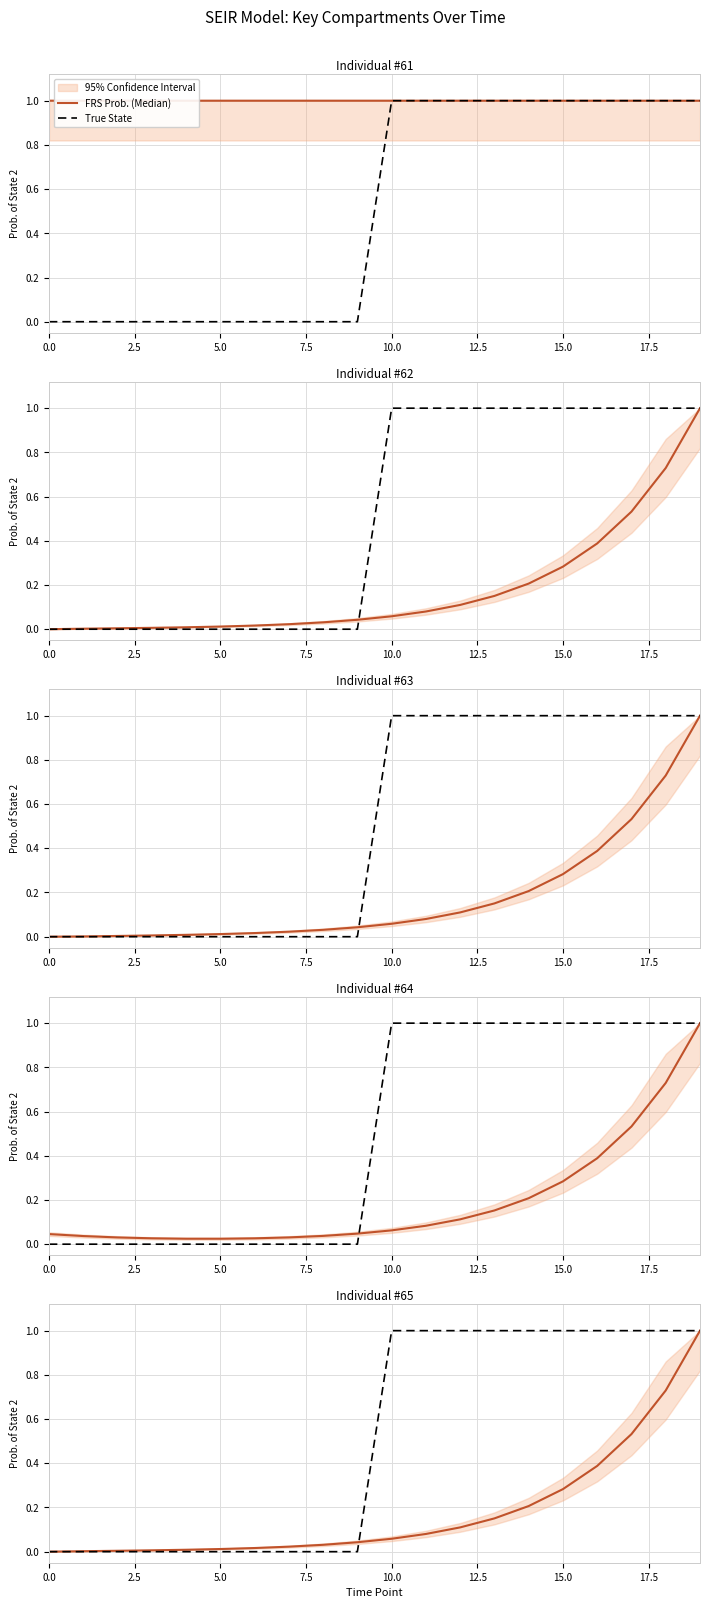

True or false: FRS Prob. (Median) has more than 2 interior local peaks.

False